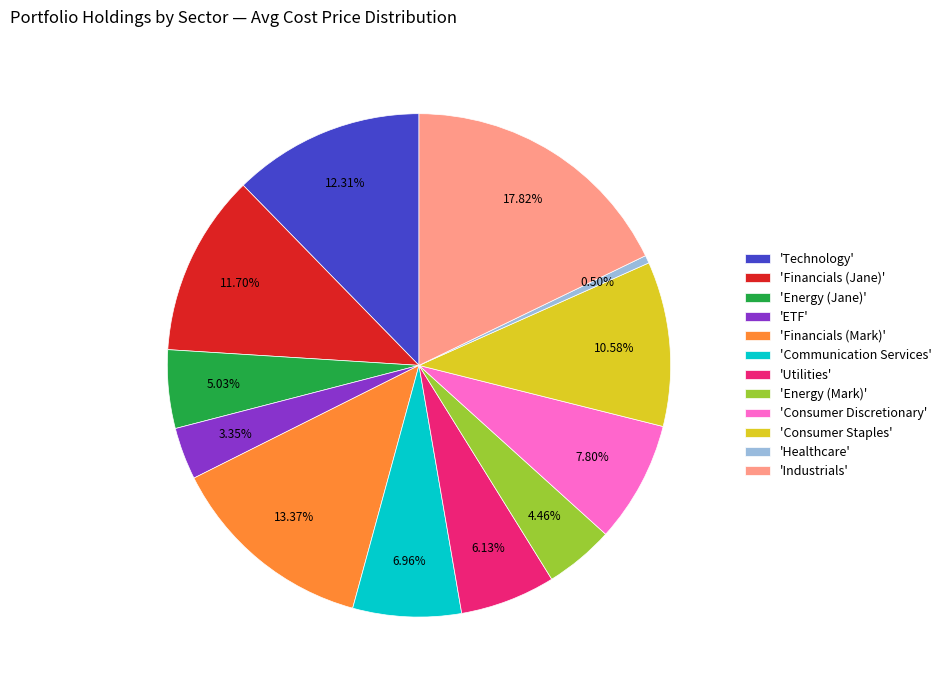

Combined, do 'Financials (Mark)' and 'Consumer Staples' account for over 50%?

No